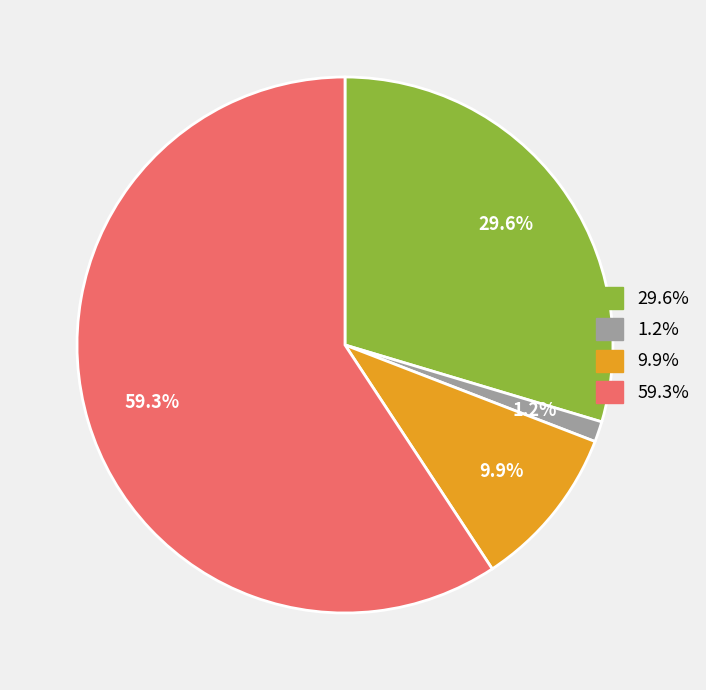

Is there any slice that represents more than half of the pie?

Yes